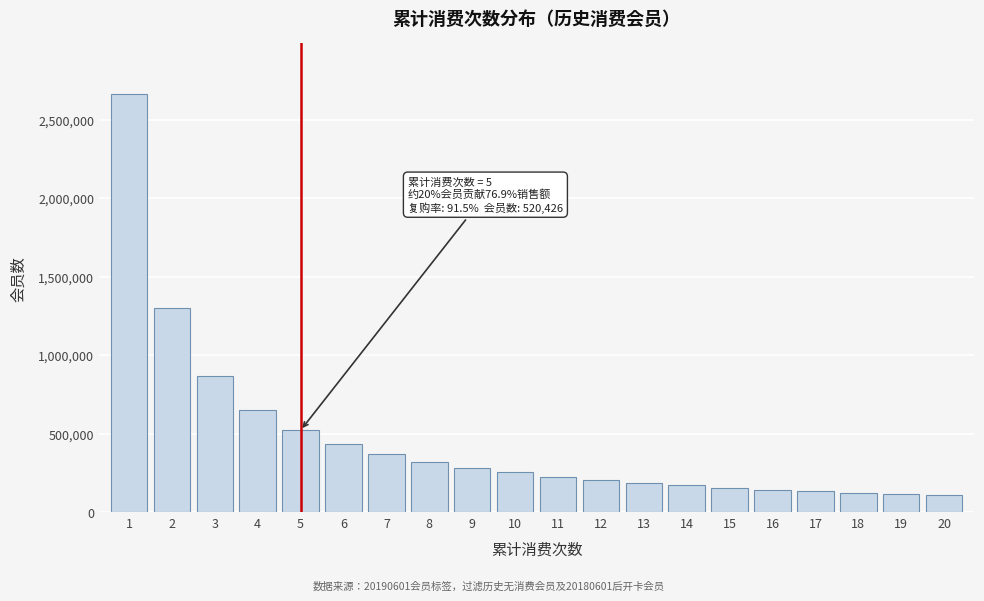

What is the change in value from 11 to 16?

-81945